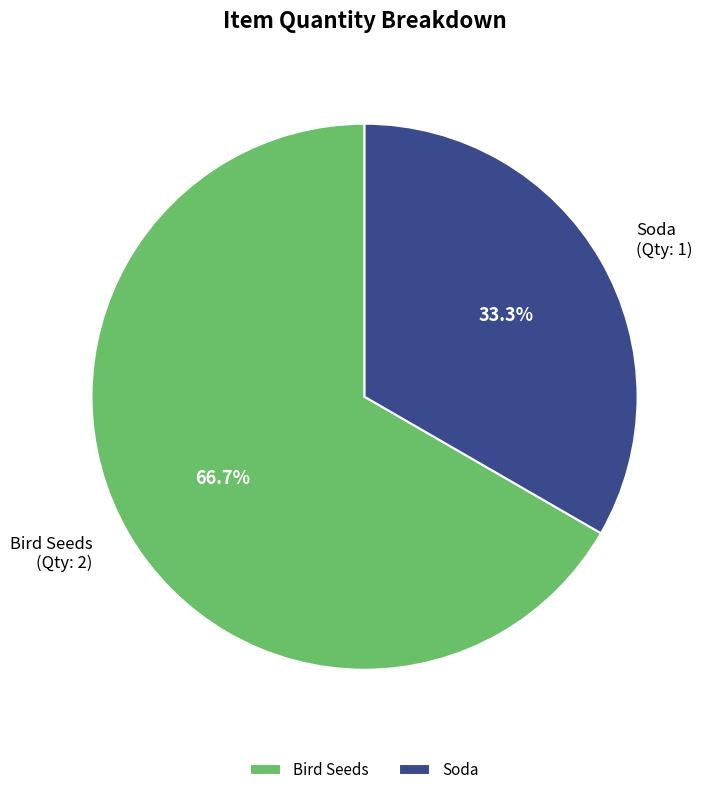

Which has a higher value, Bird Seeds or Soda?

Bird Seeds